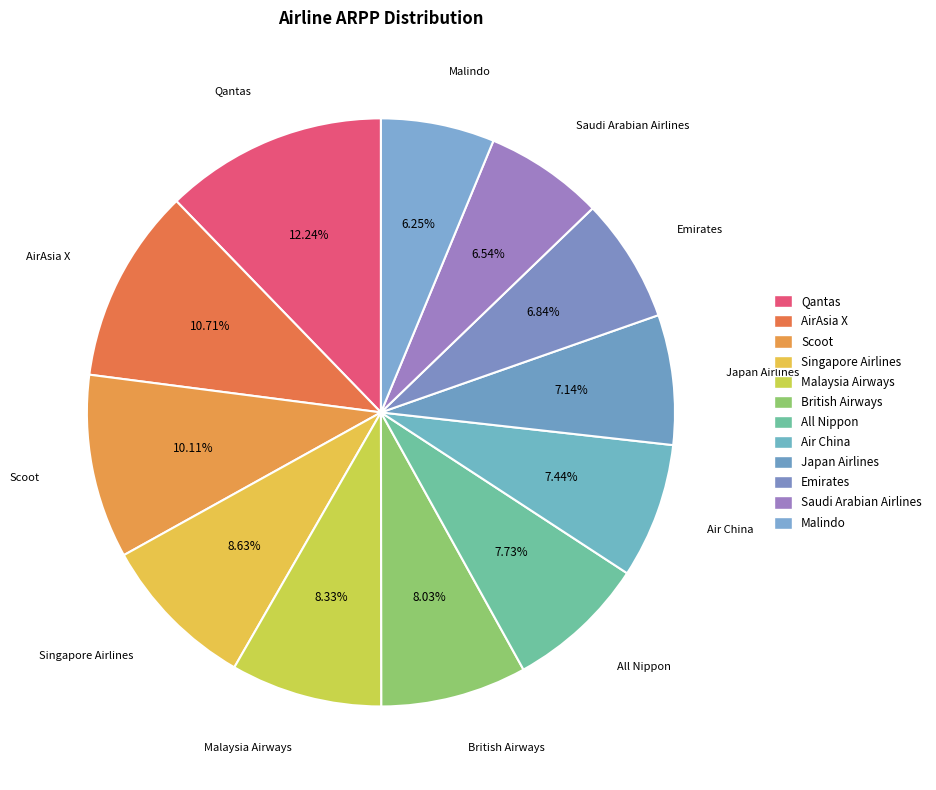

Which category has the smallest portion of the pie?

Malindo